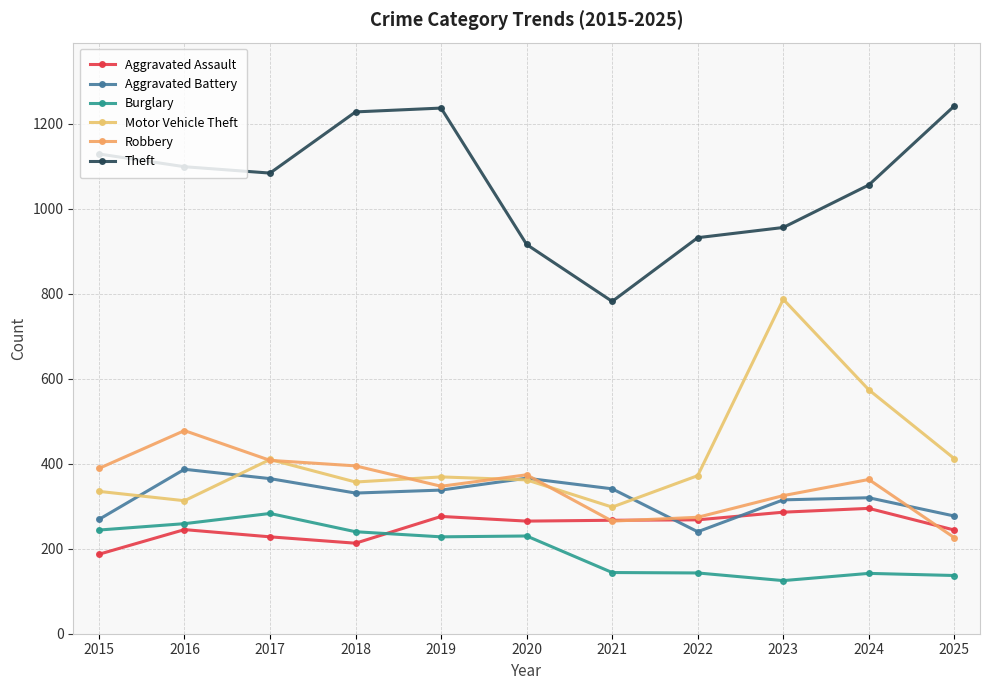

Is it true that Theft equals 345 at 2024?

False